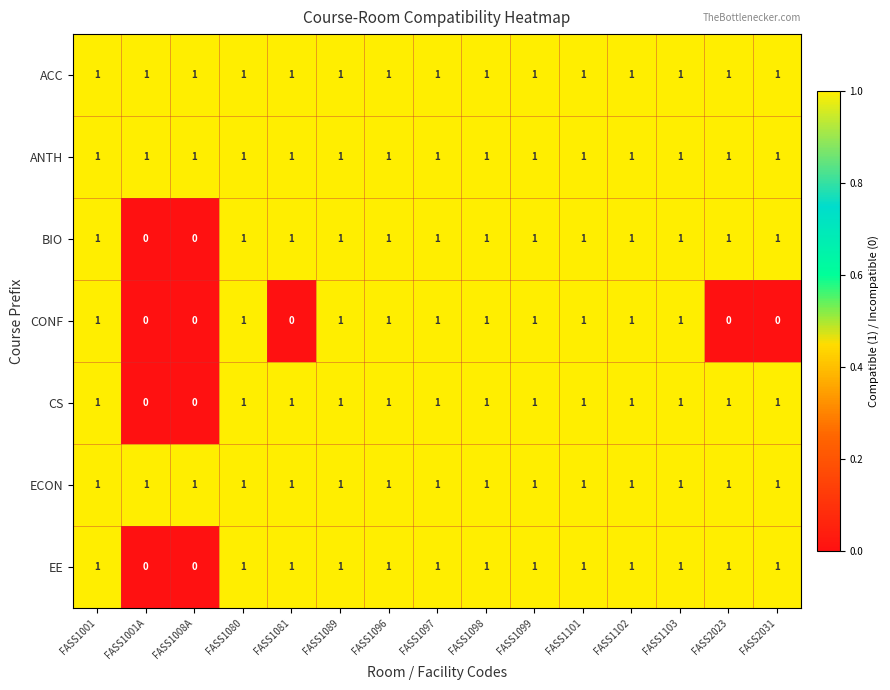

At how many categories does at least one series exceed 0?

15